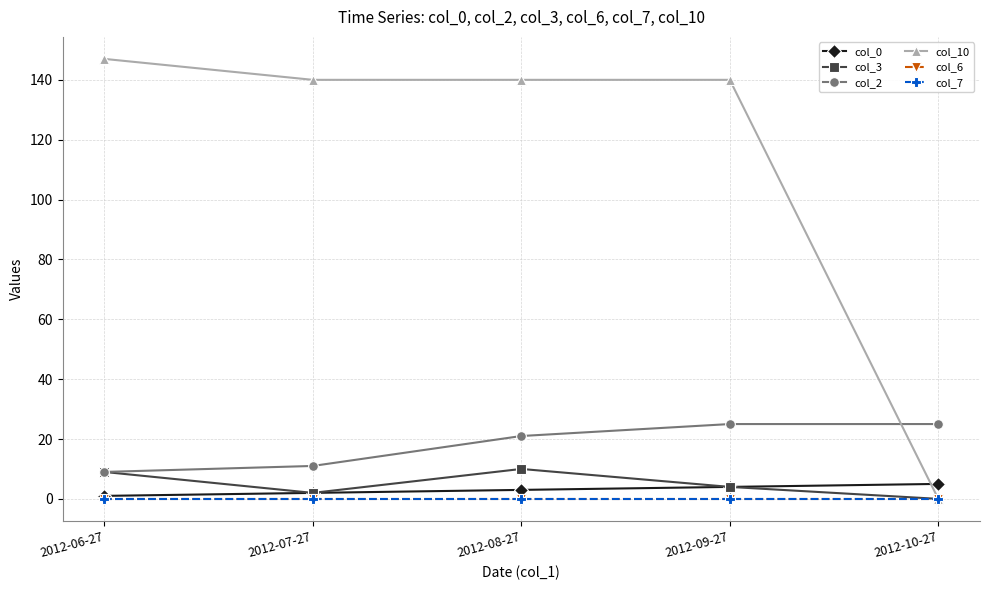

Is this an area chart (filled region under the line)?

No